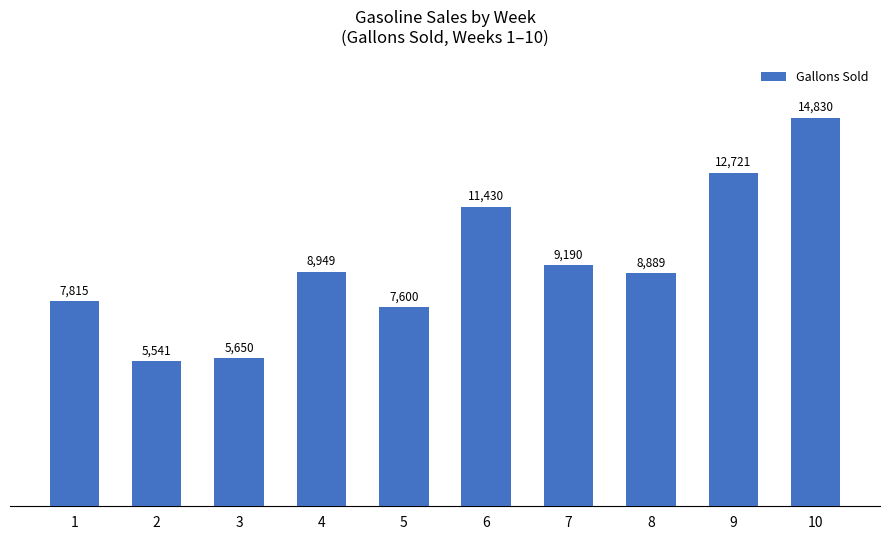

Reading left to right, transcribe all the data shown in this chart.

1=7815	2=5541	3=5650	4=8949	5=7600	6=11430	7=9190	8=8889	9=12721	10=14830